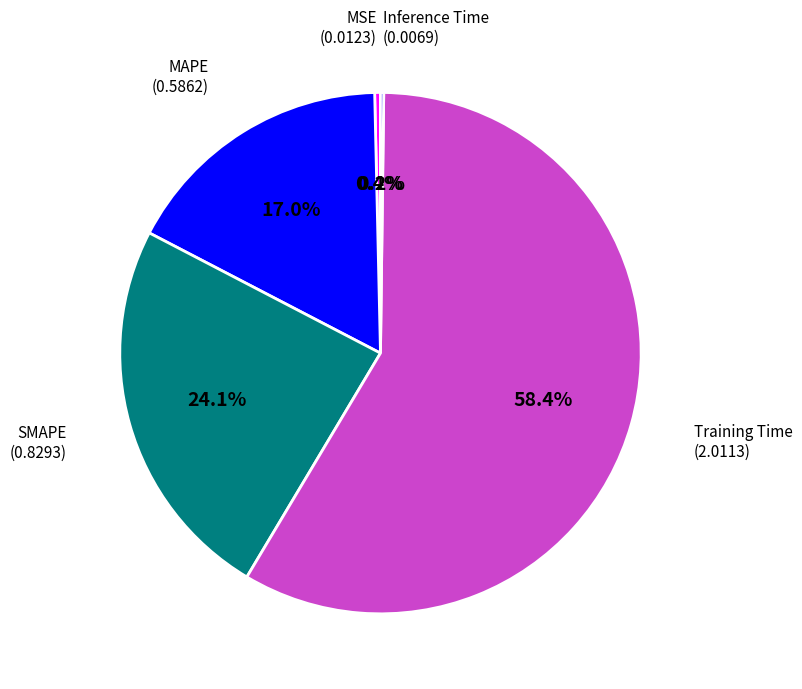

Which has a higher value, MSE or MAPE?

MAPE